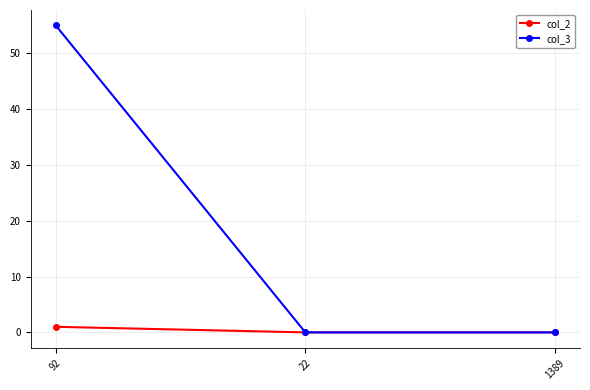

True or false: col_3 has a value of 28 at 92.

False